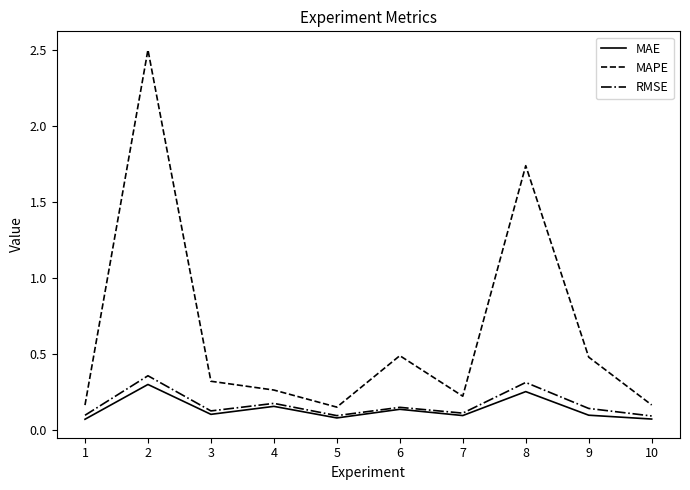

Which series has the largest total across all categories?

MAPE